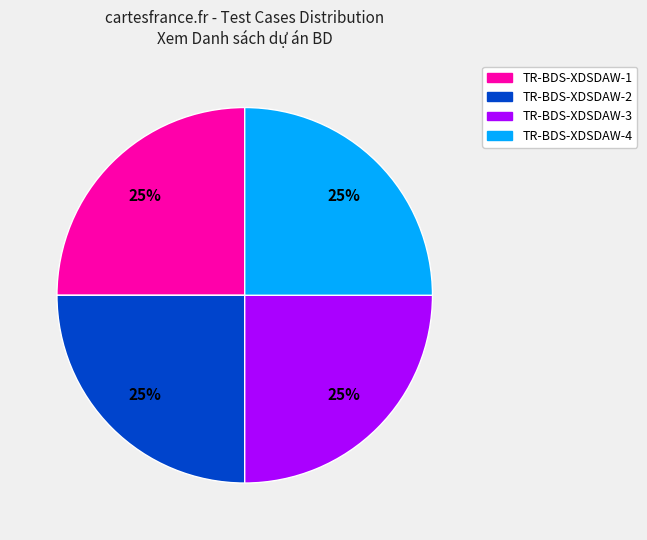

To the nearest percent, what is the average slice percentage?

25%